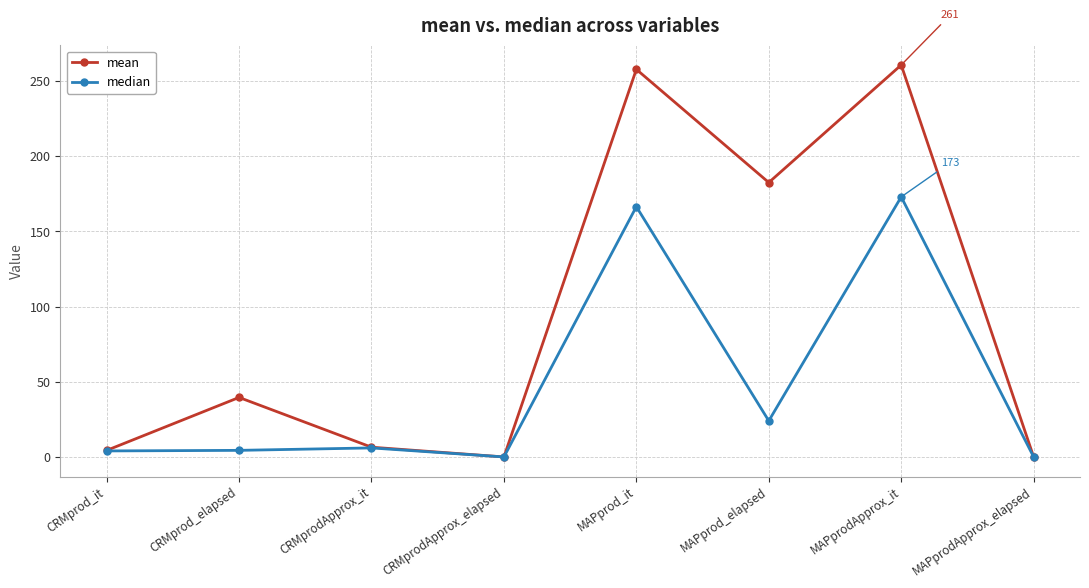

How many interior local peaks does the median series have?

3